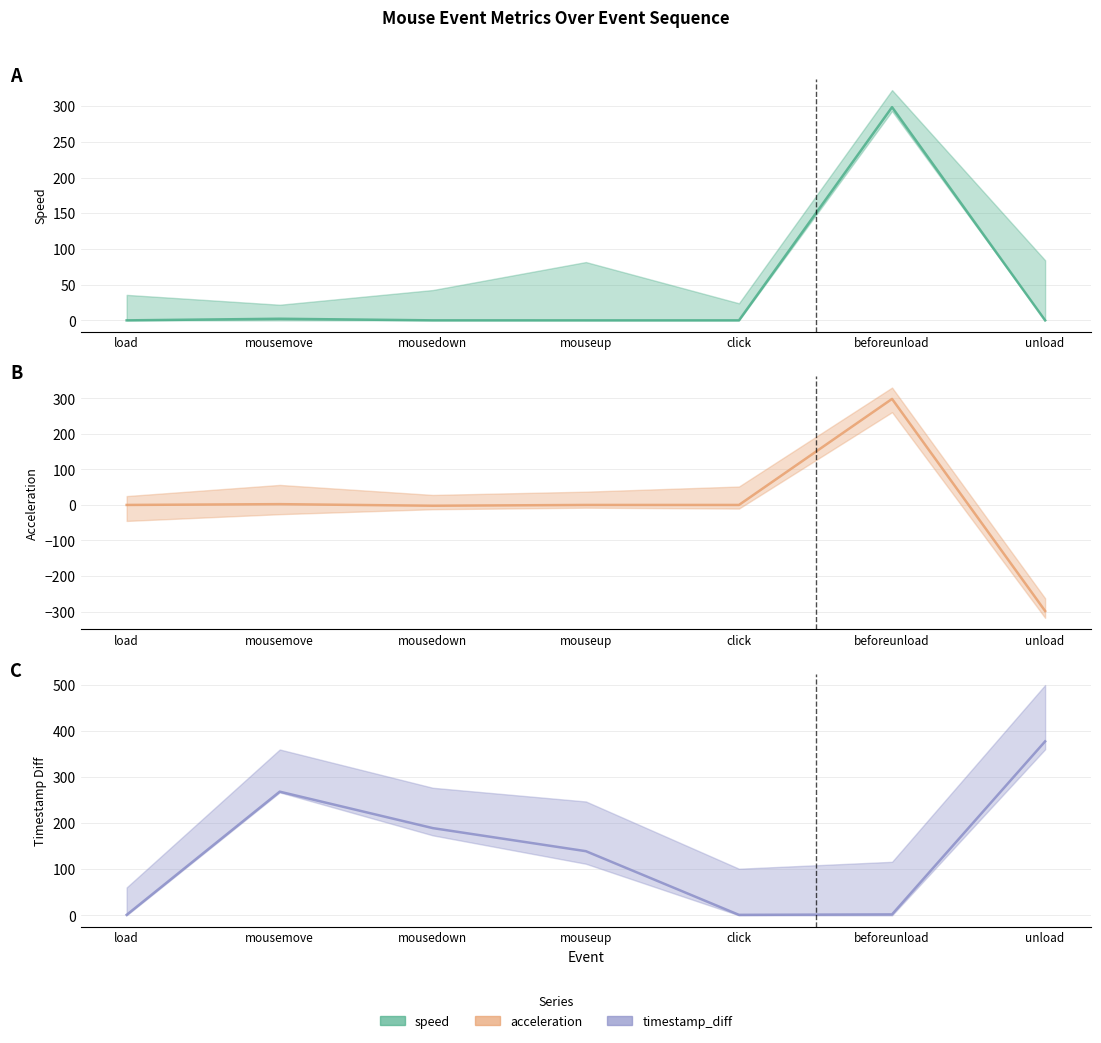

Is the value of speed at click greater than the value of acceleration at mouseup?

Yes